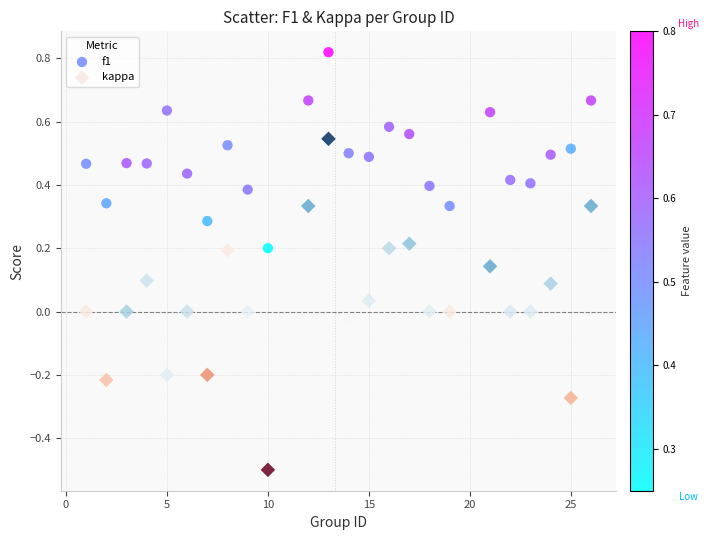

Which series has the widest spread of Y values?

kappa